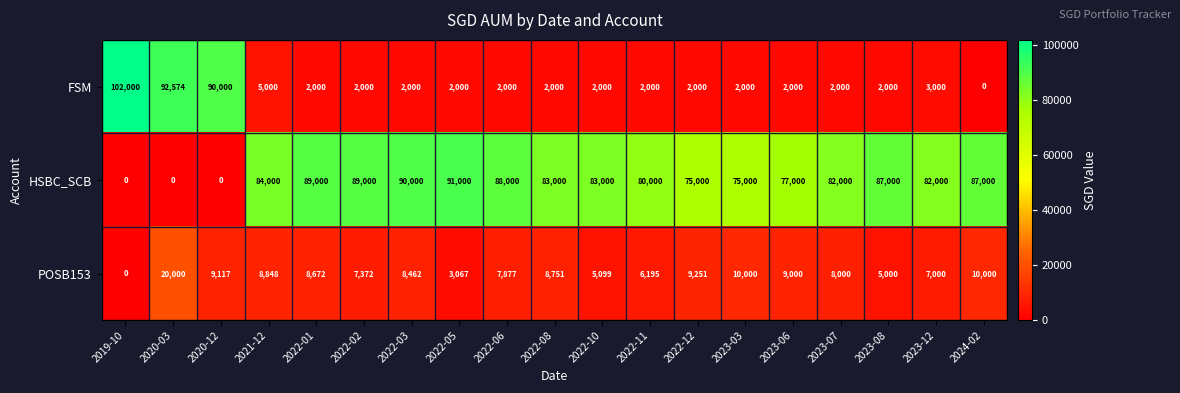

Which series has the widest spread of values?

FSM